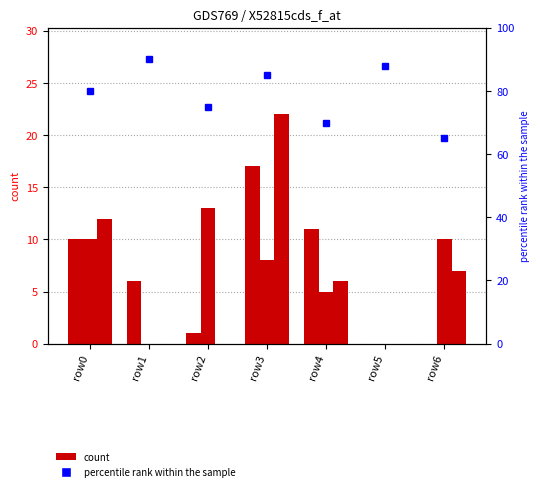

At which label does col_3 reach its minimum?

row1